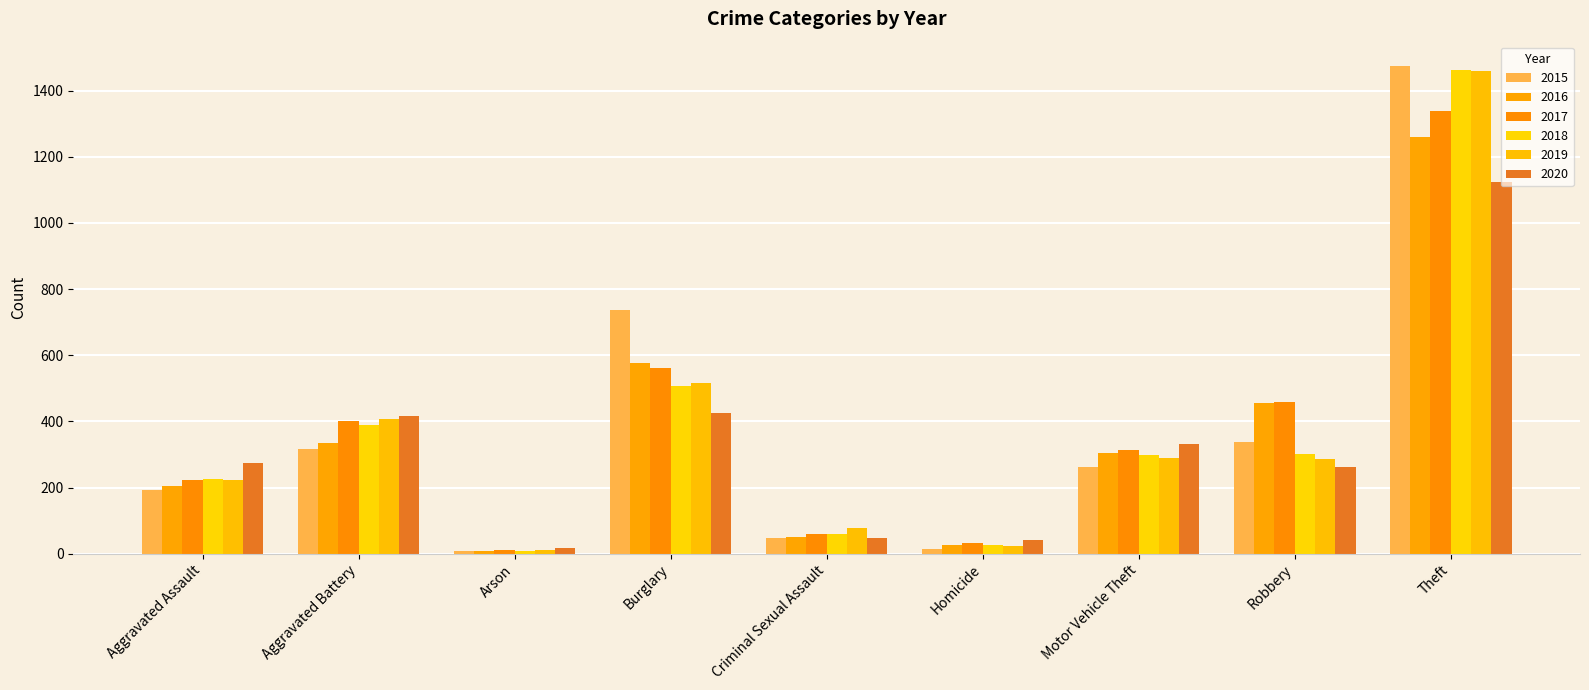

True or false: 2018 has a value of 60 at Criminal Sexual Assault.

True